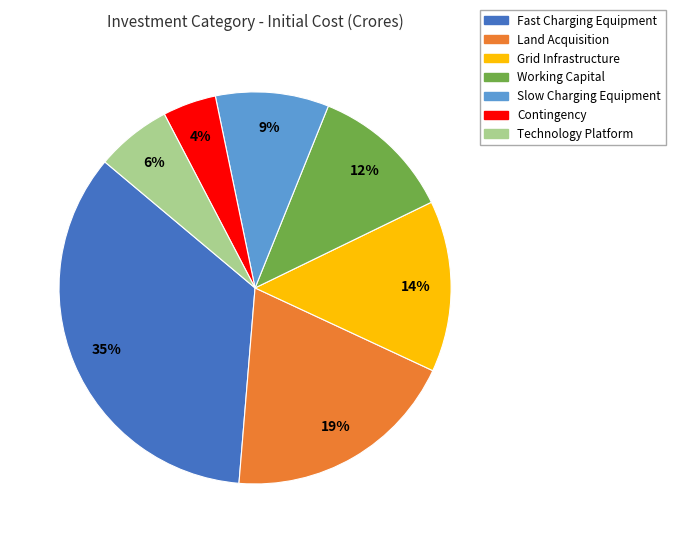

How many slices are in this pie chart?

7